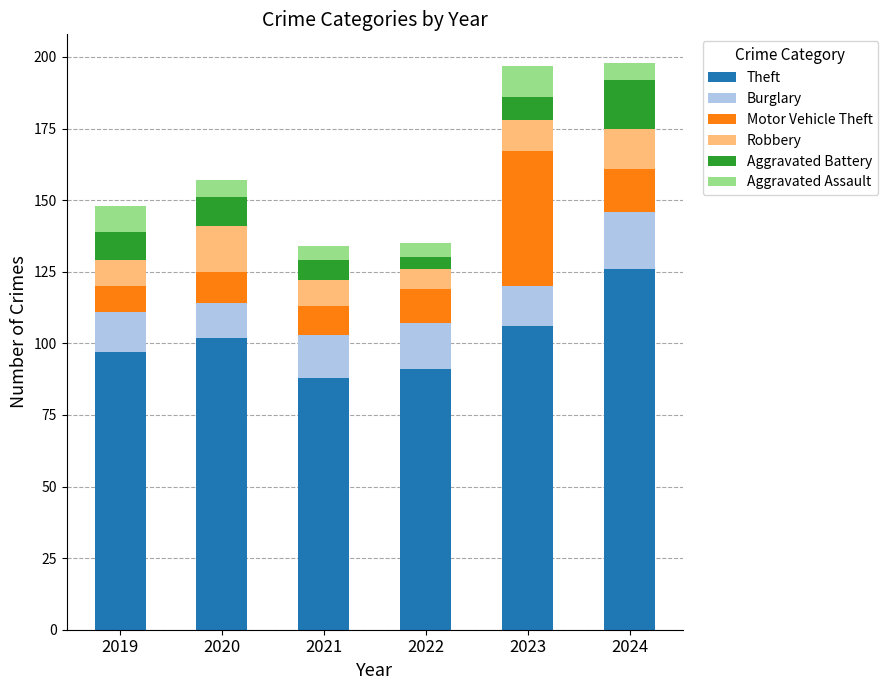

Count the number of data series in this chart.

6